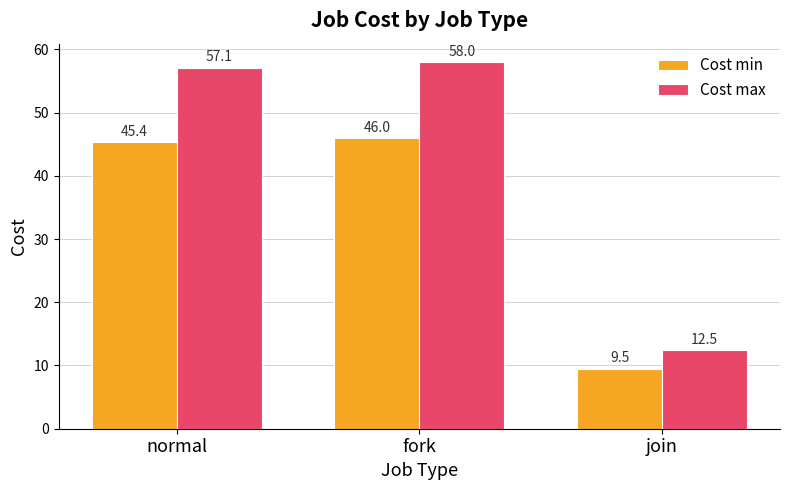

Count the number of categories in the chart.

3